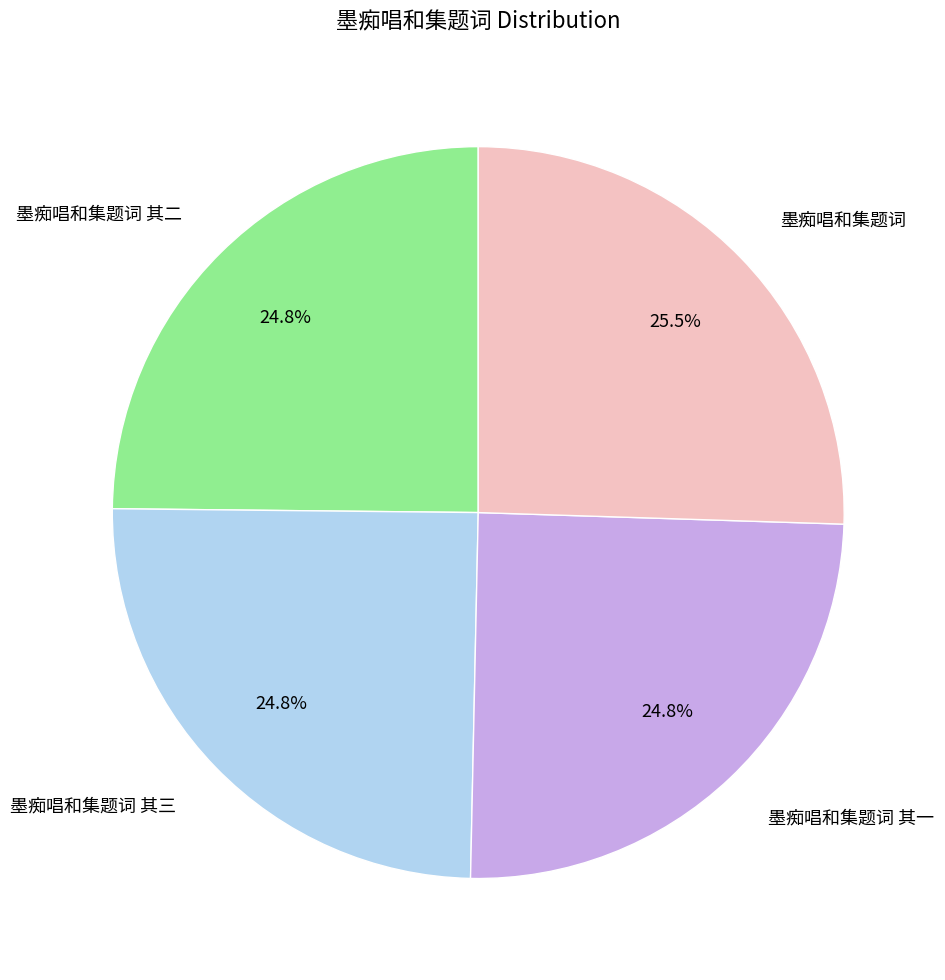

To the nearest percent, what is the combined percentage of 墨痴唱和集题词 其二 and 墨痴唱和集题词 其三?

50%